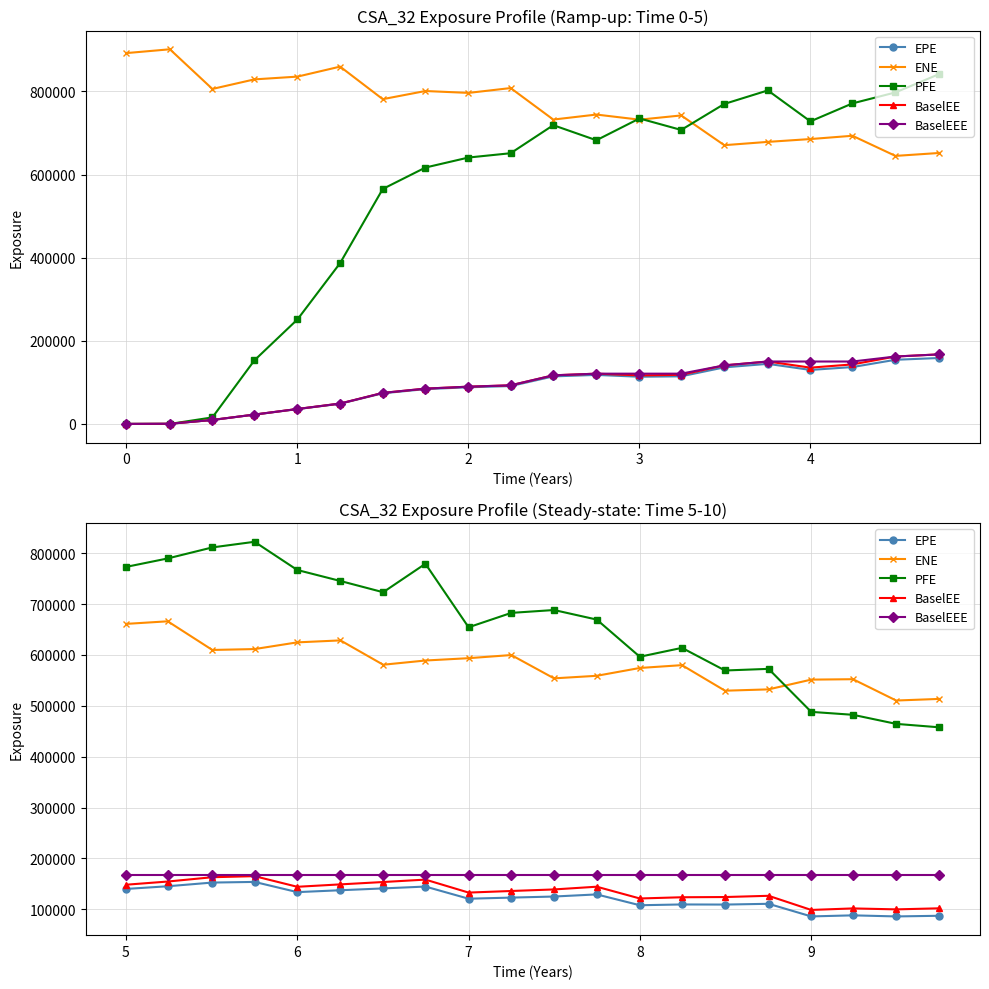

What is the sum of all BaselEEE values?

3347680.0